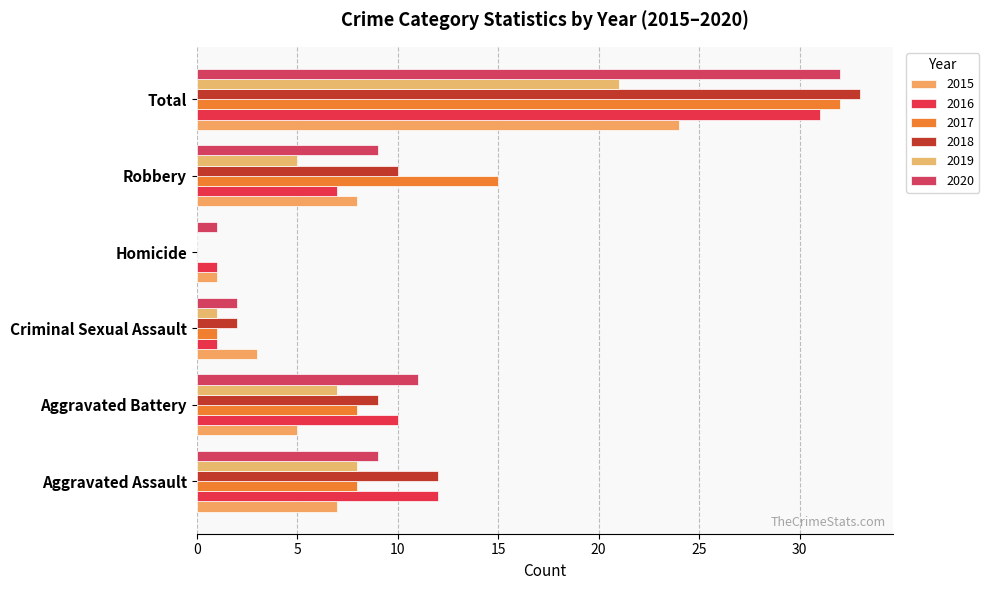

True or false: 2017 has a value of 26 at Robbery.

False